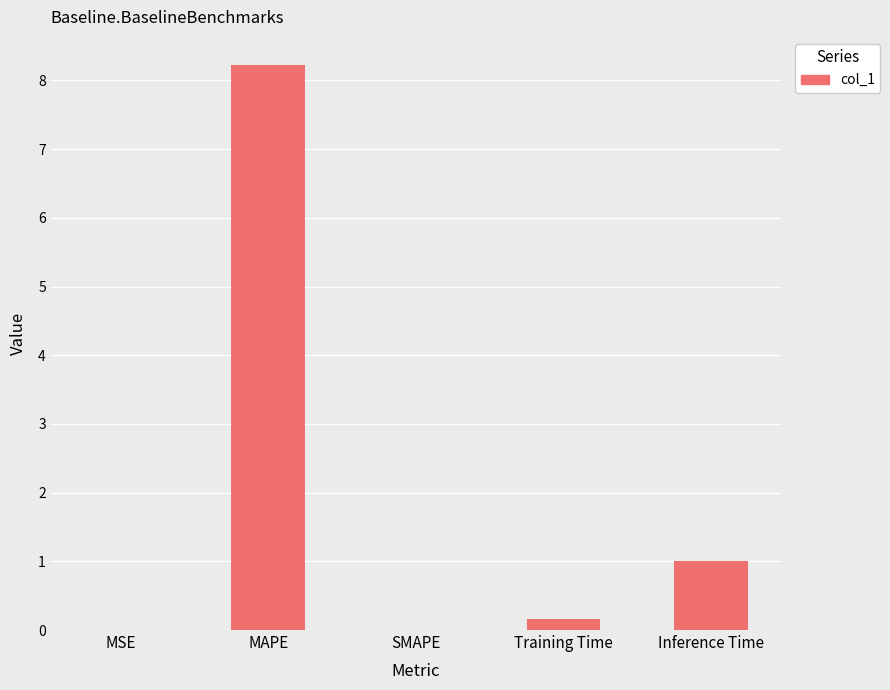

Read the value at Training Time.

0.2